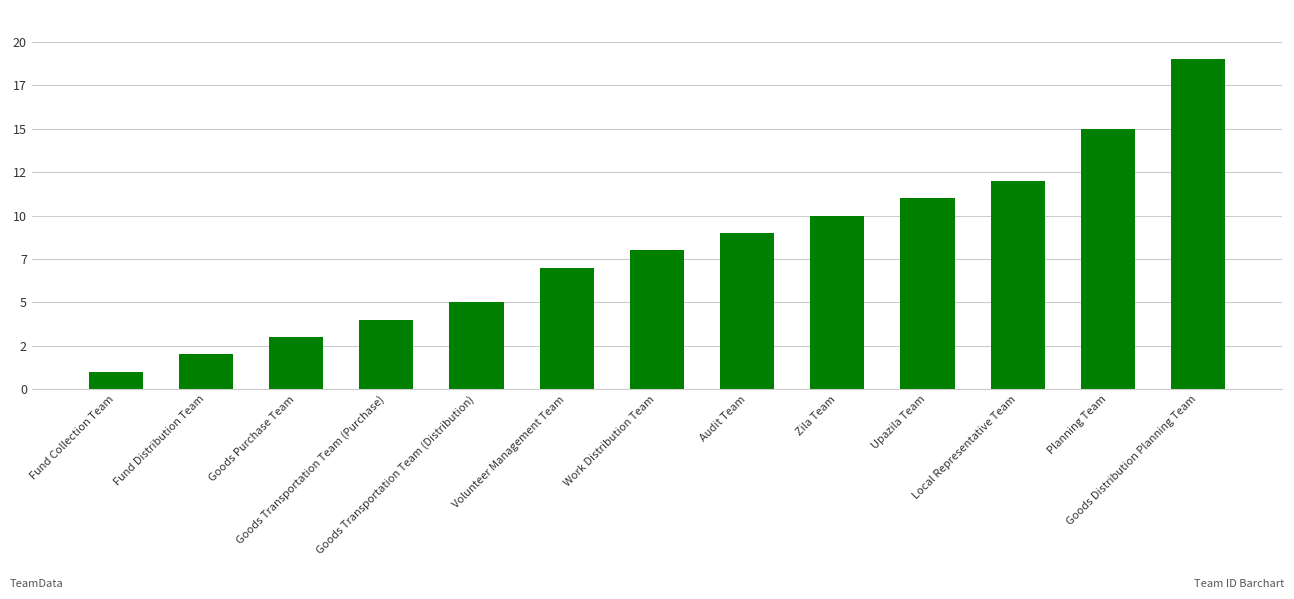

Does the chart contain any negative values?

No